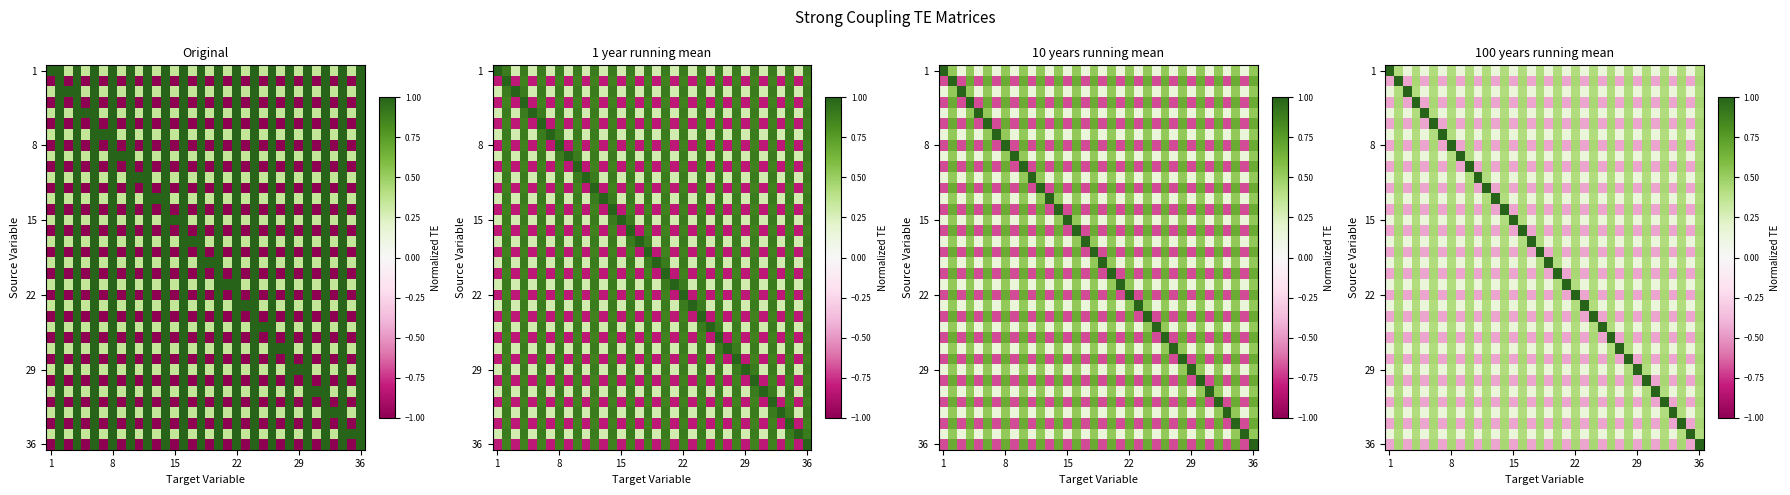

Which category has the highest value across all series?

1